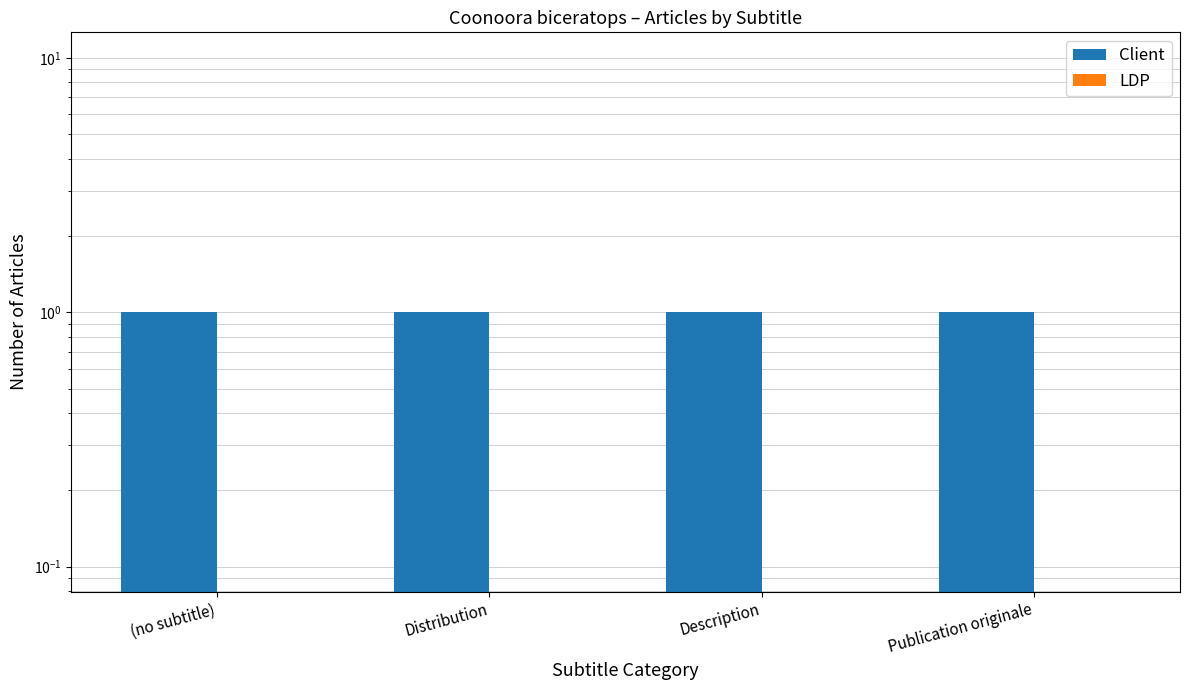

List the series in order of their overall mean, highest first.

Client, LDP